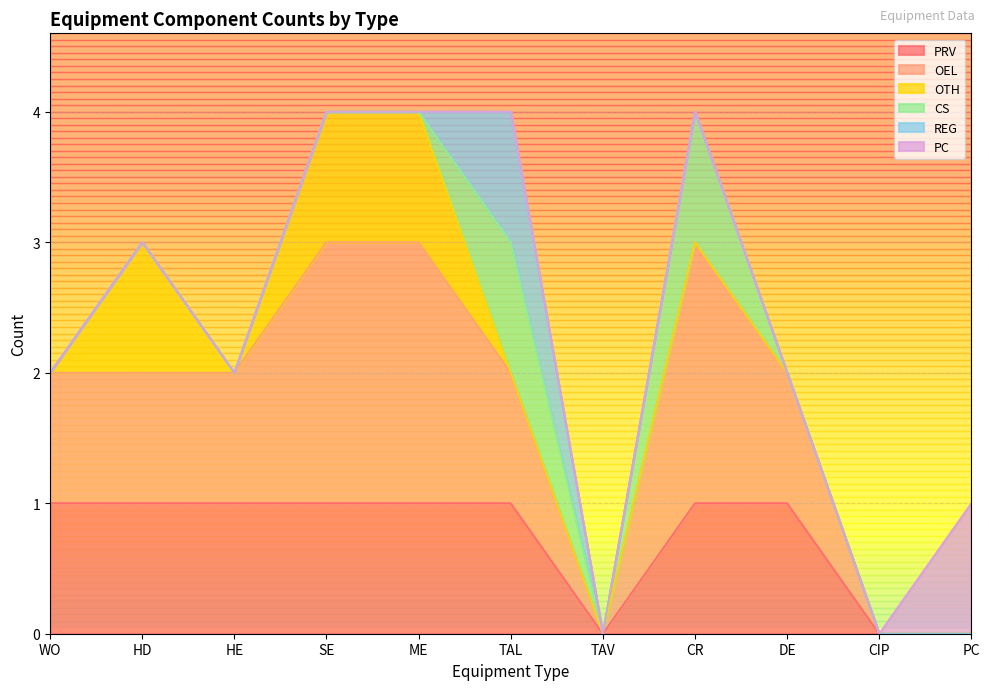

What is the average value of the PRV series?

1